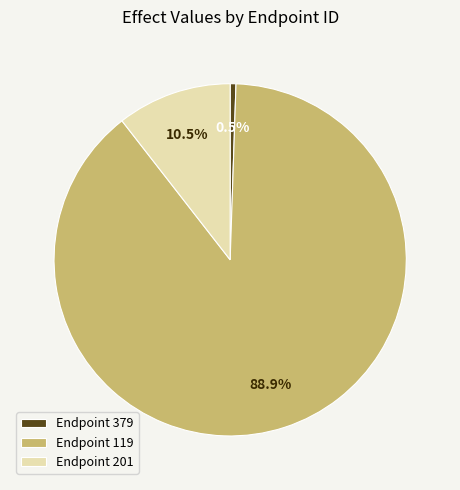

Between Endpoint 119 and Endpoint 201, which is larger?

Endpoint 119